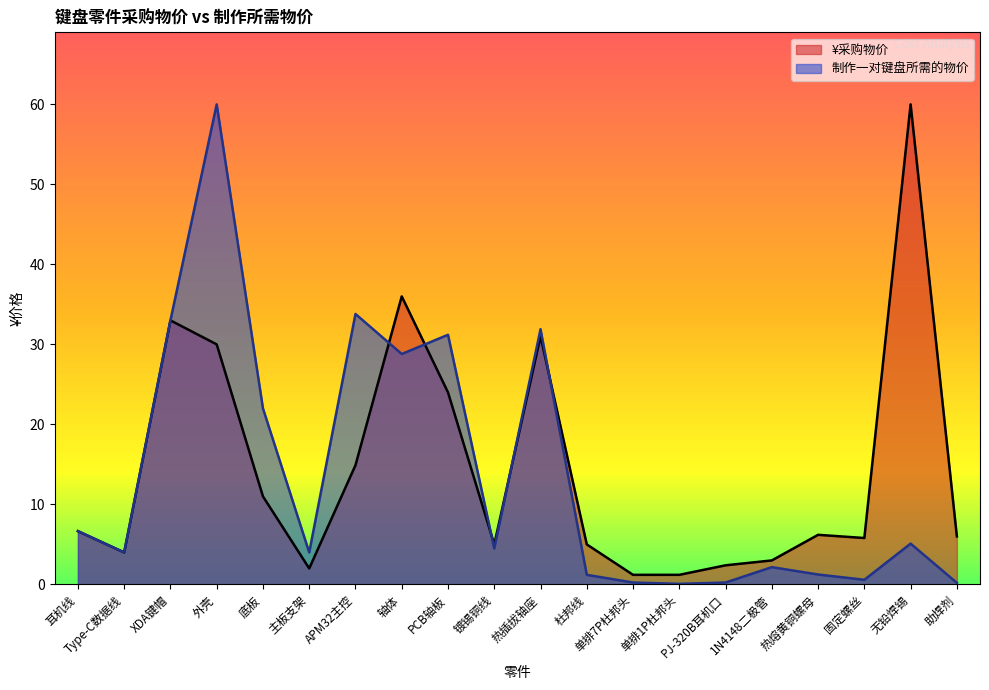

Reading left to right, transcribe all the data shown in this chart.

¥采购物价: 6.7	4.0	33.0	30.0	11.0	2.0	14.9	36.0	24.0	5.0	31.0	5.0	1.2	1.2	2.4	3.0	6.2	5.8	60.0	6.0
制作一对键盘所需的物价: 6.7	4.0	33.0	60.0	22.0	4.0	33.8	28.8	31.2	4.5	31.9	1.2	0.2	0.1	0.2	2.2	1.2	0.6	5.1	0.2